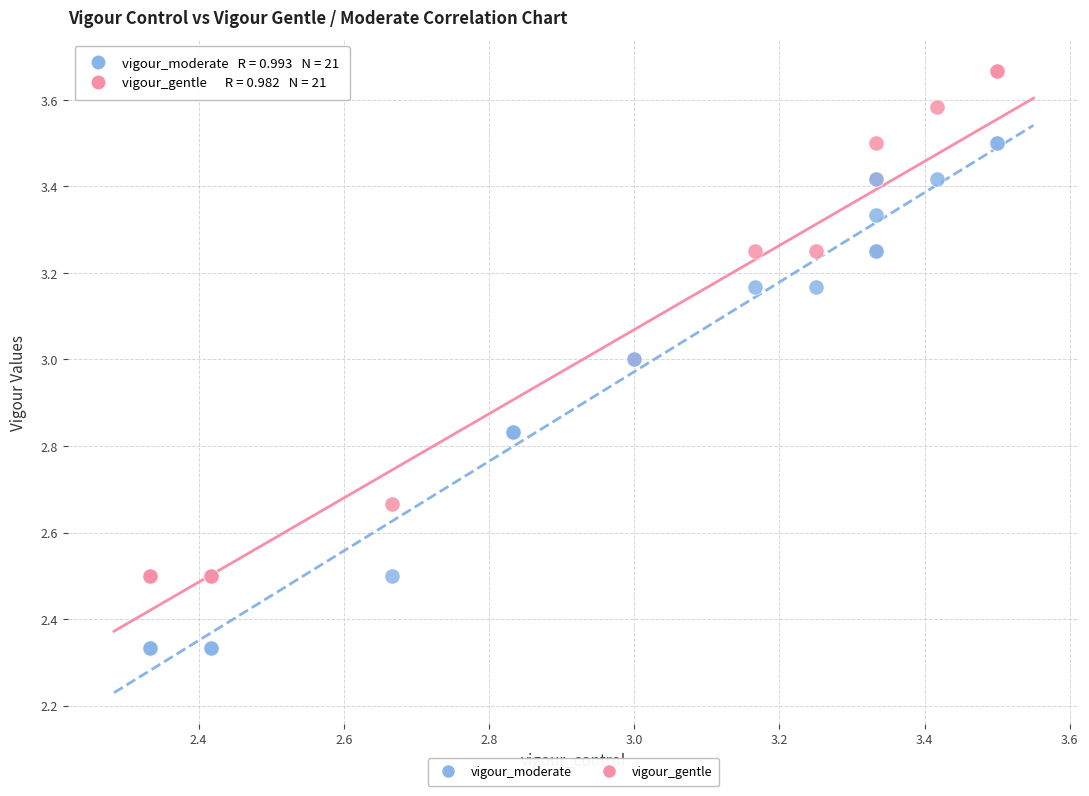

Which series reaches the minimum Y coordinate?

vigour_moderate